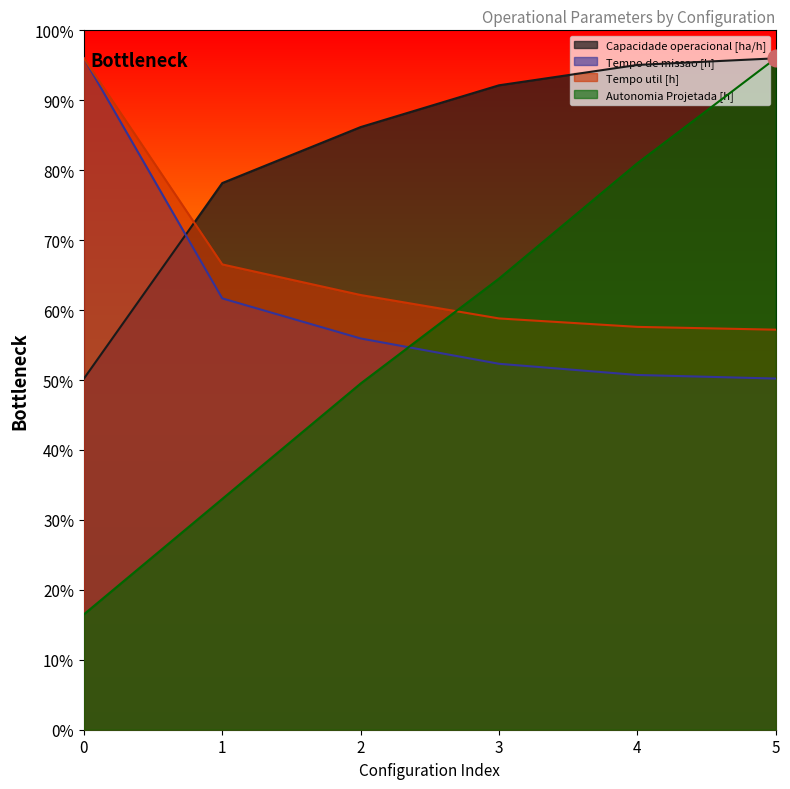

What is the difference between the maximum and minimum values in the Capacidade operacional [ha/h] series?

22.9